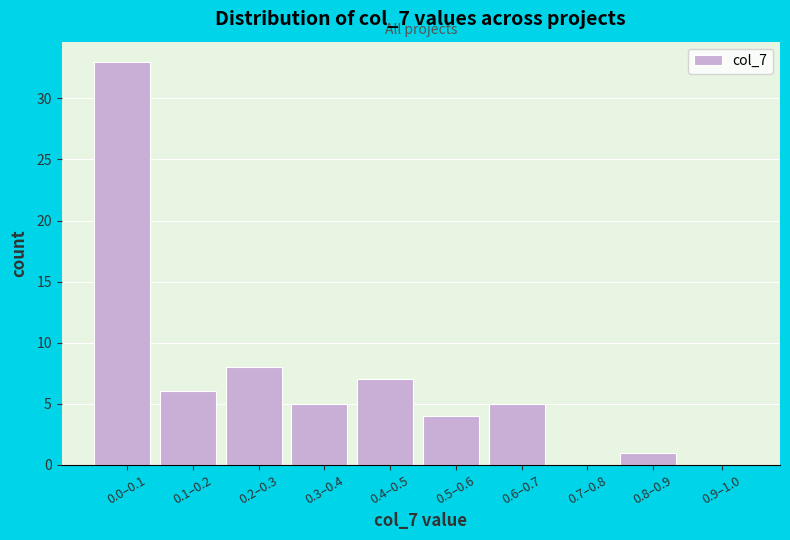

Reading left to right, extract all data points from this chart.

0.0–0.1=33	0.1–0.2=6	0.2–0.3=8	0.3–0.4=5	0.4–0.5=7	0.5–0.6=4	0.6–0.7=5	0.7–0.8=0	0.8–0.9=1	0.9–1.0=0